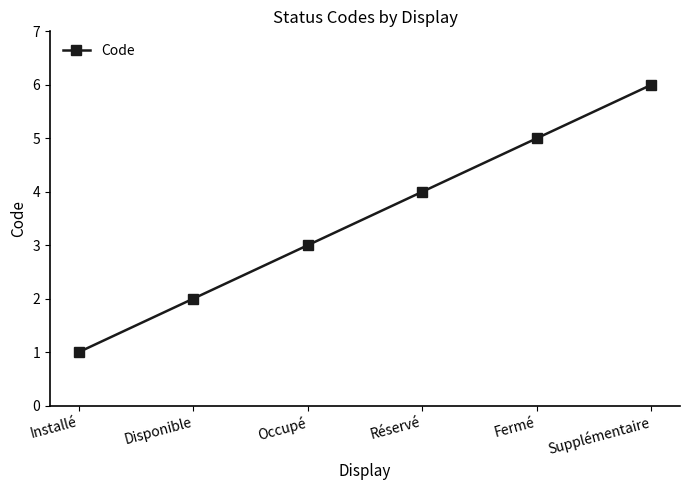

What is the sum of the values at Installé and Fermé?

6